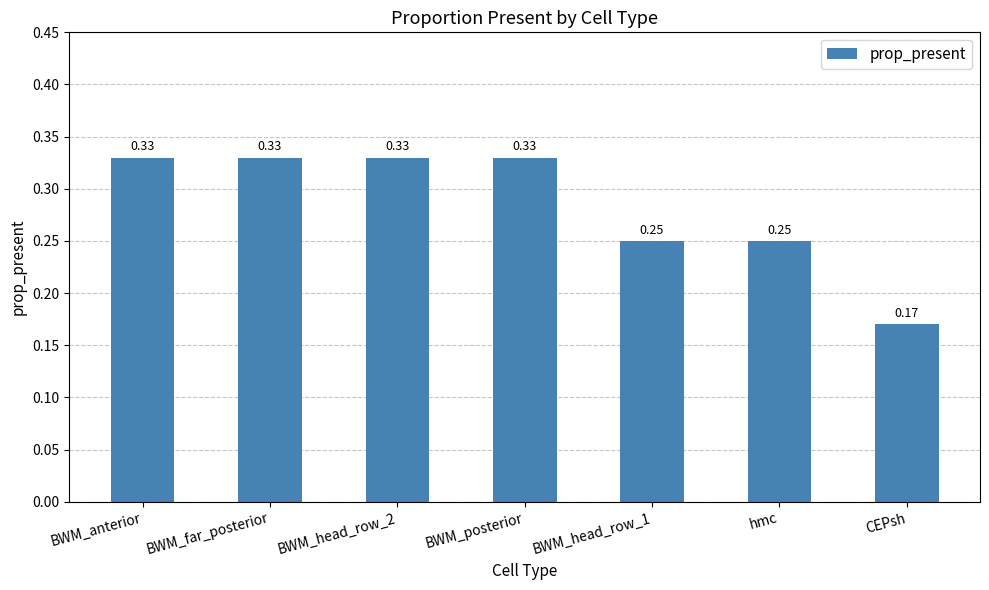

Which category has the lowest value across all series?

CEPsh